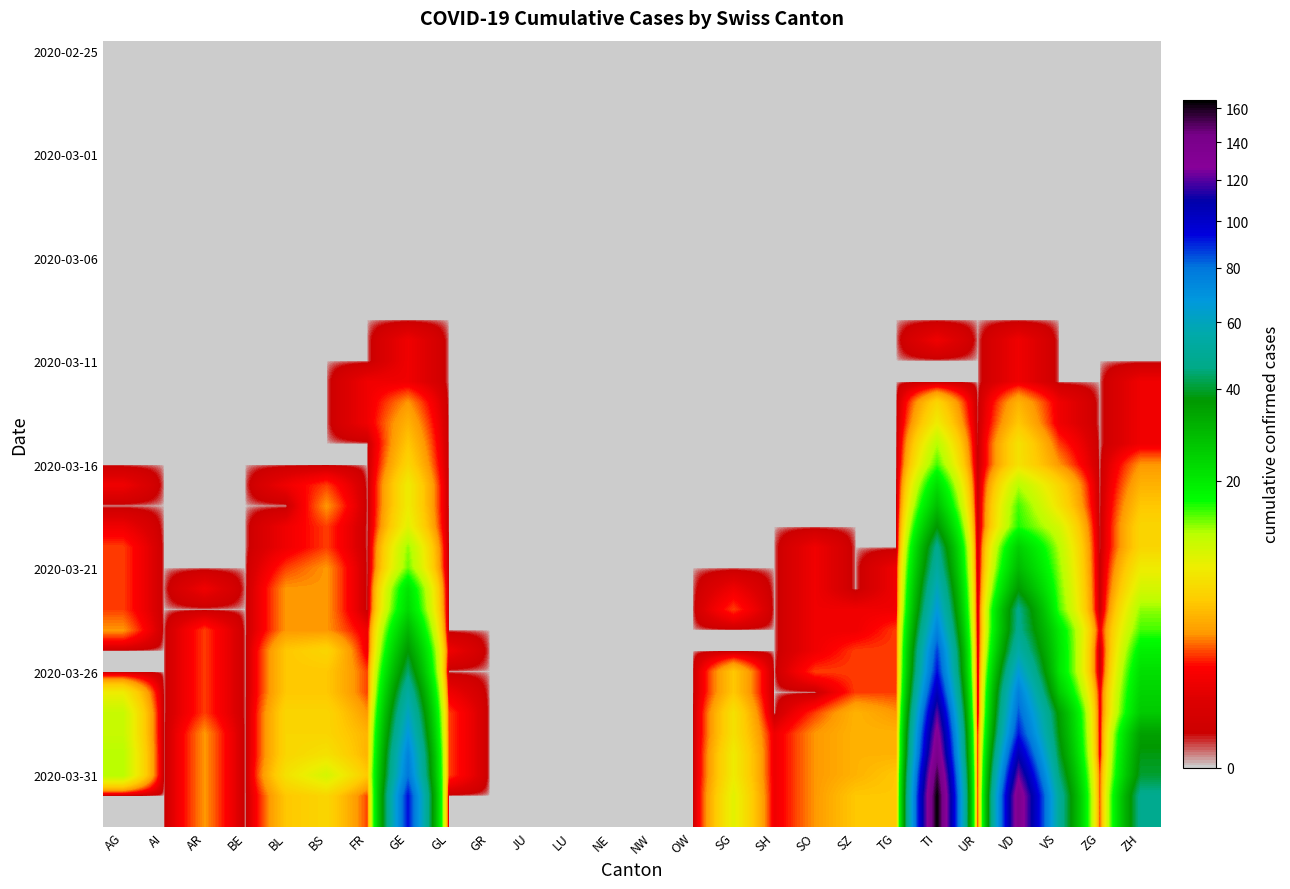

What is the maximum value shown in the chart?

165